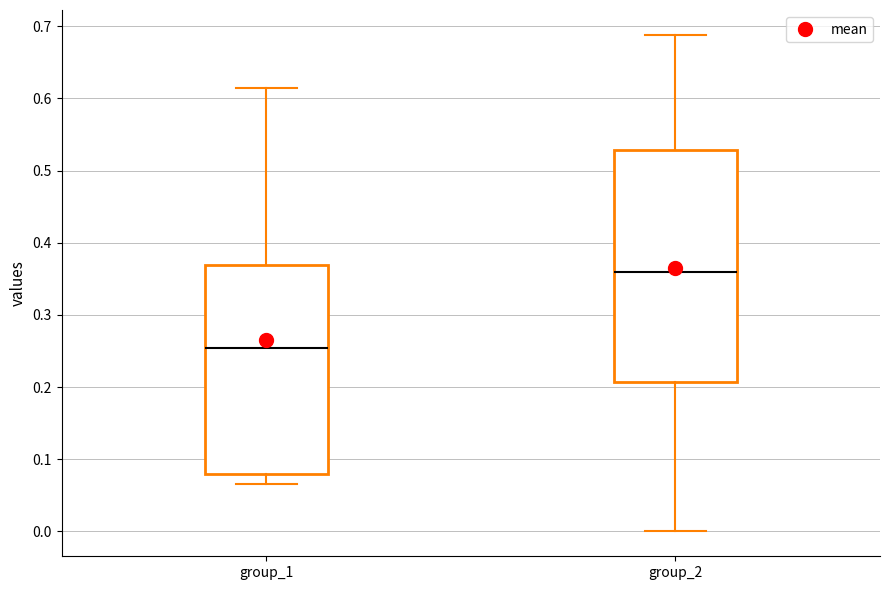

Where does the lower whisker of the box for group_2 end on the y-axis? The values are not printed on the chart, so give them approximately, as read against the axis.

0.00